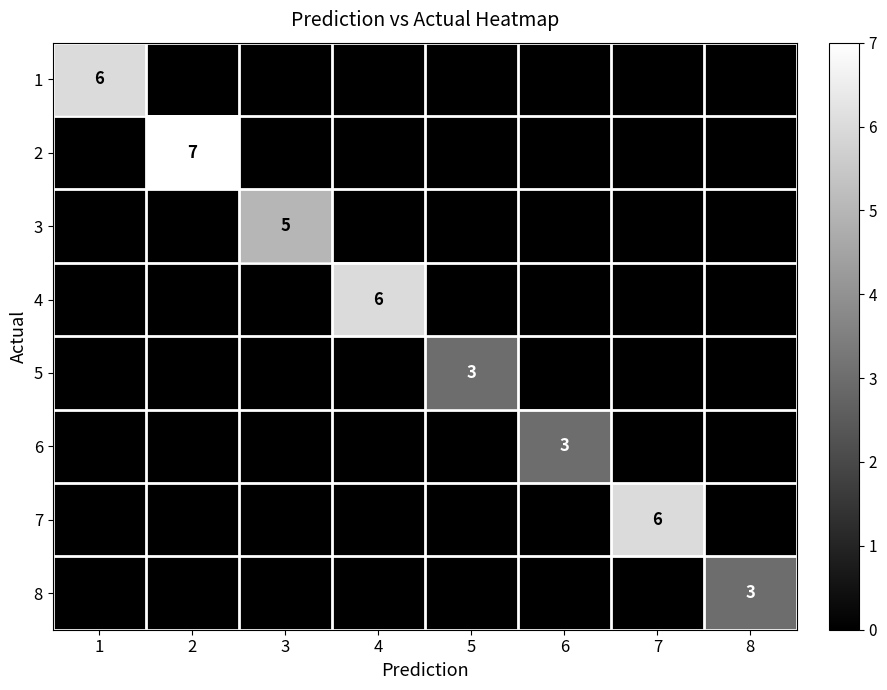

True or false: 5 has a value of 3 at 5.

True